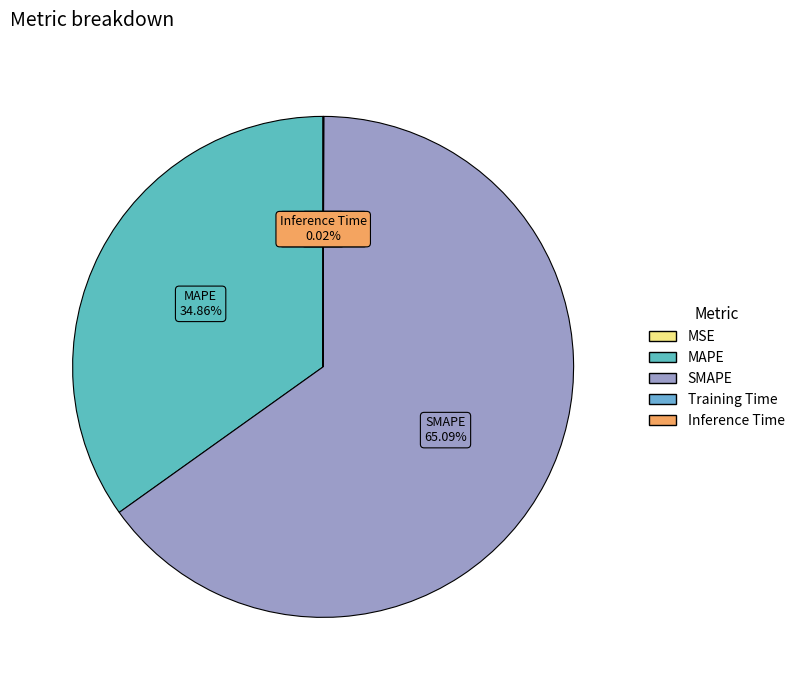

What is the largest slice in the pie chart?

SMAPE